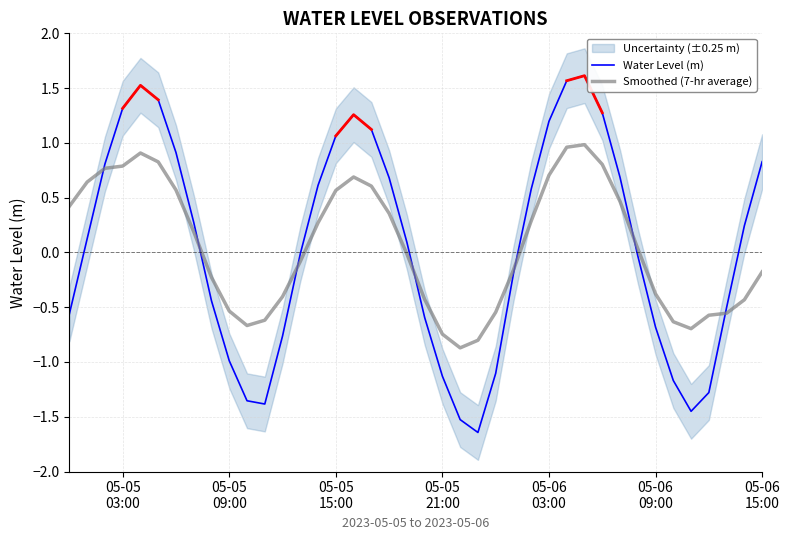

Count the number of categories in the chart.

40